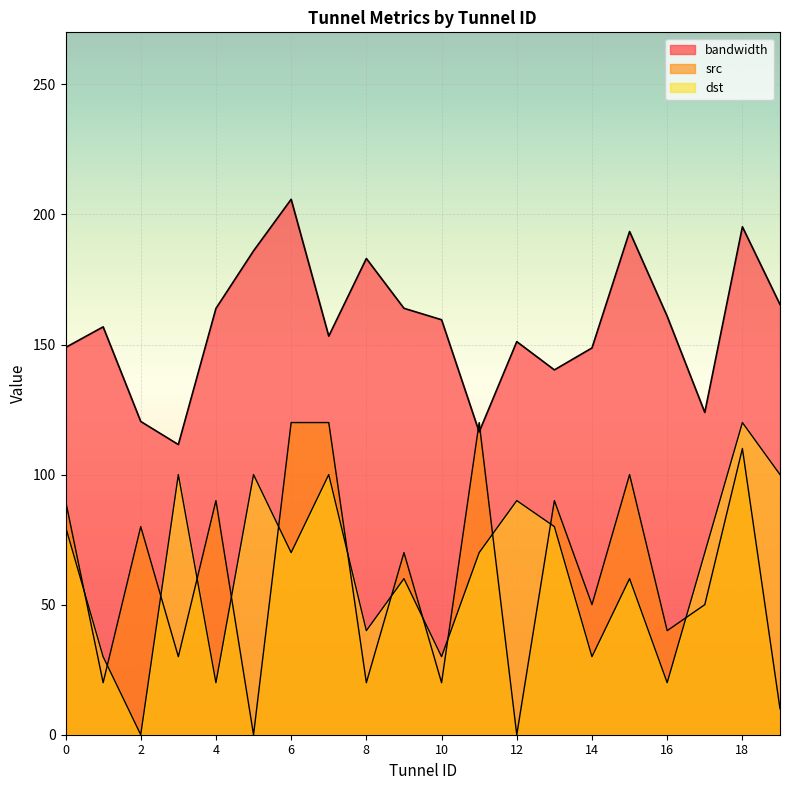

What is the difference between the maximum and minimum values in the bandwidth series?

94.3